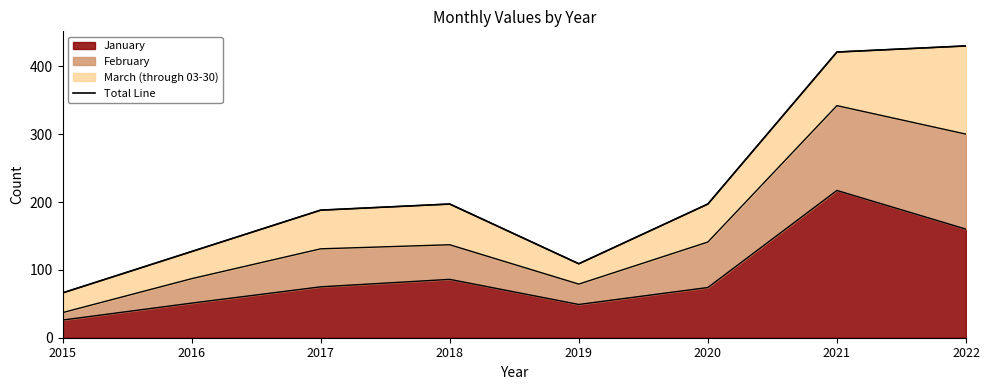

What is the difference between the maximum and minimum values?

364